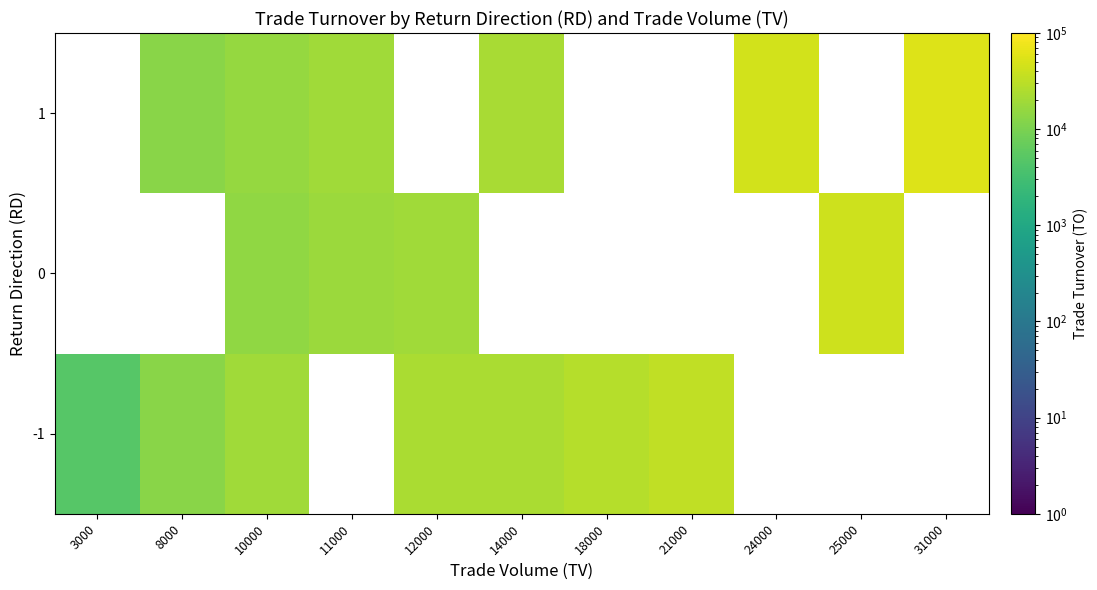

How many values in the -1 series are below 23560?

4